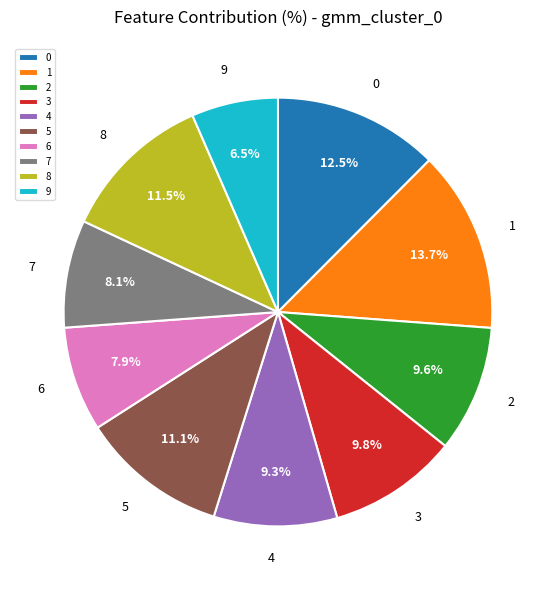

Is there a majority slice in this chart?

No